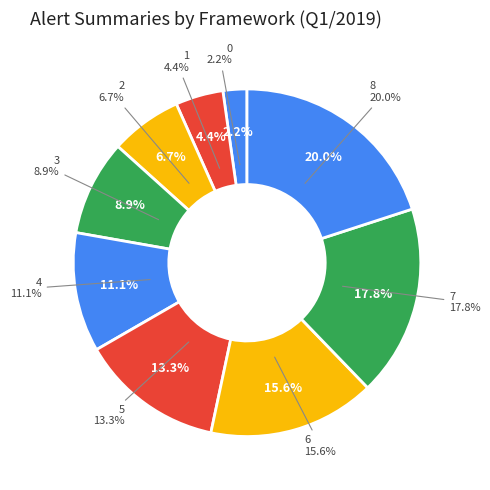

Rank the categories by value from highest to lowest.

8, 7, 6, 5, 4, 3, 2, 1, 0